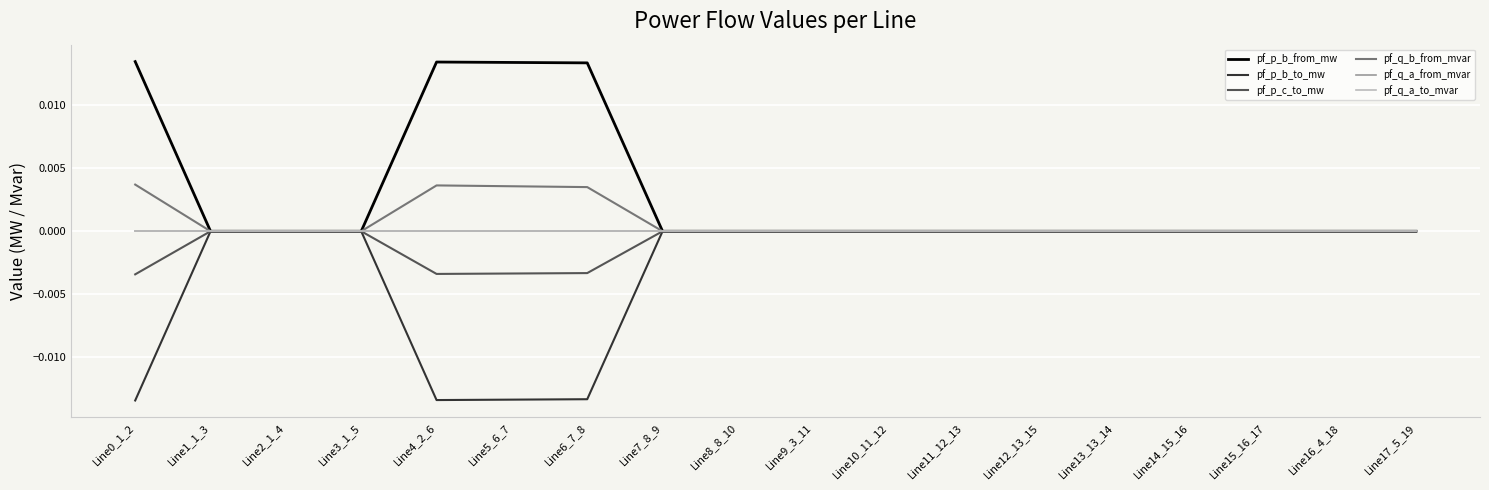

Which series has the widest spread of values?

pf_p_b_from_mw